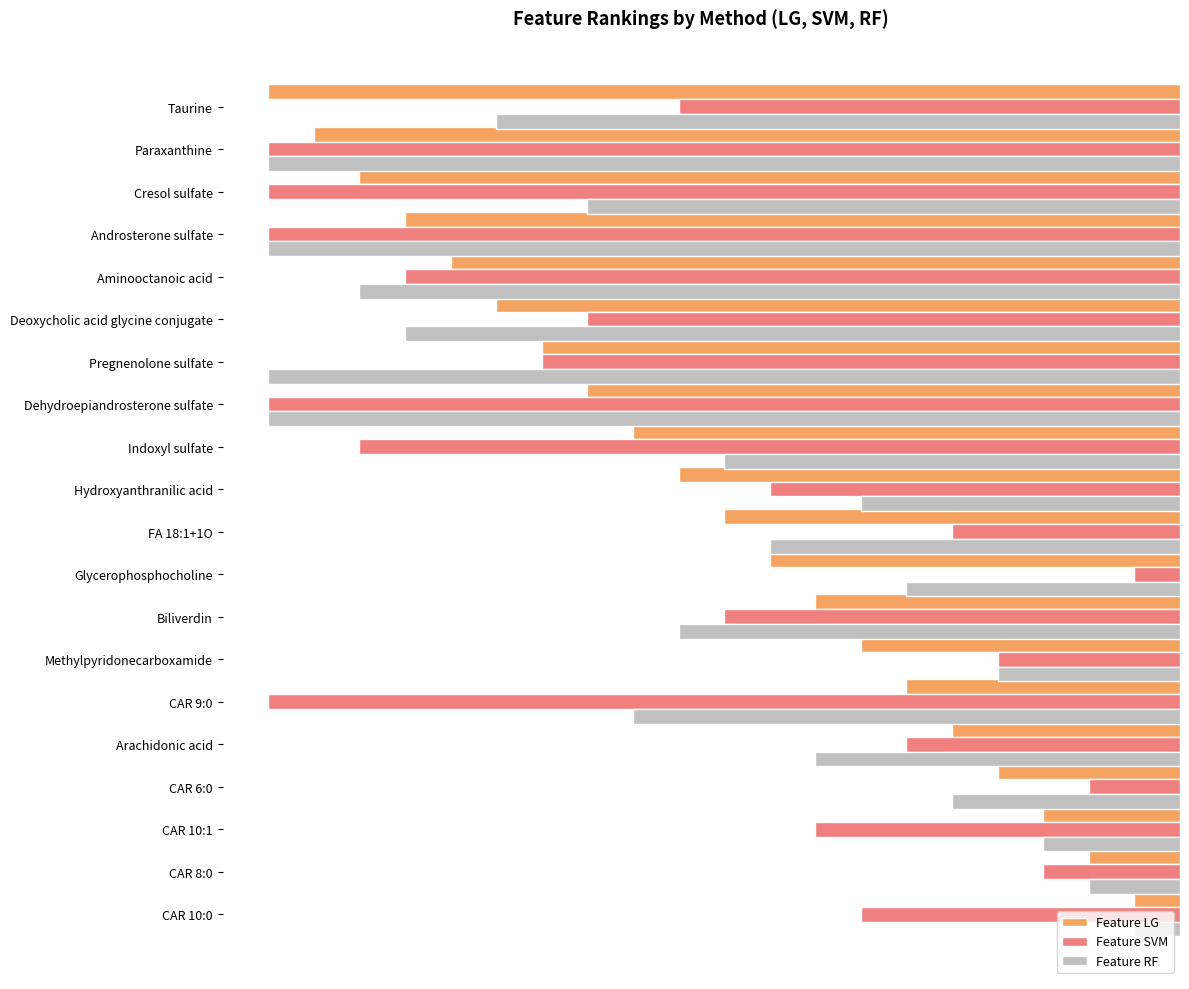

What are all the series names shown in the legend?

Feature LG, Feature SVM, Feature RF